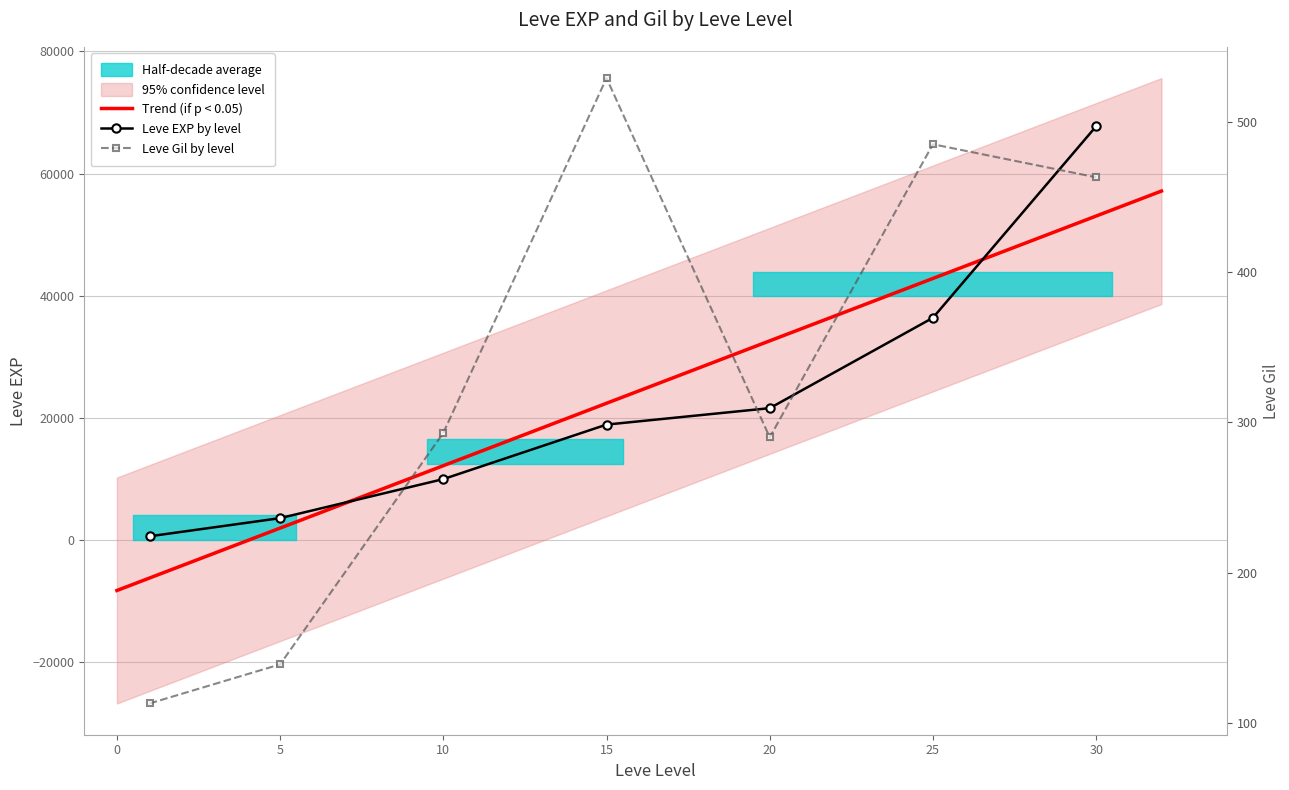

True or false: Leve EXP by level has more than 0 points higher than both neighbors.

False